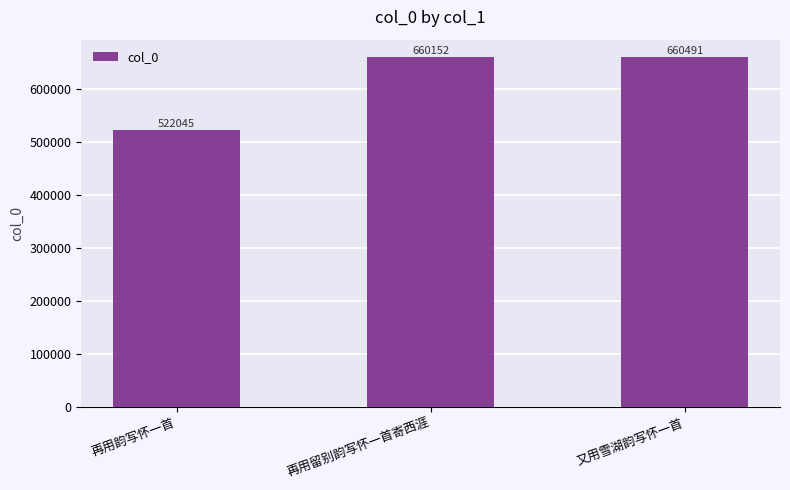

What is the value of the 1st bar from the left?

522045